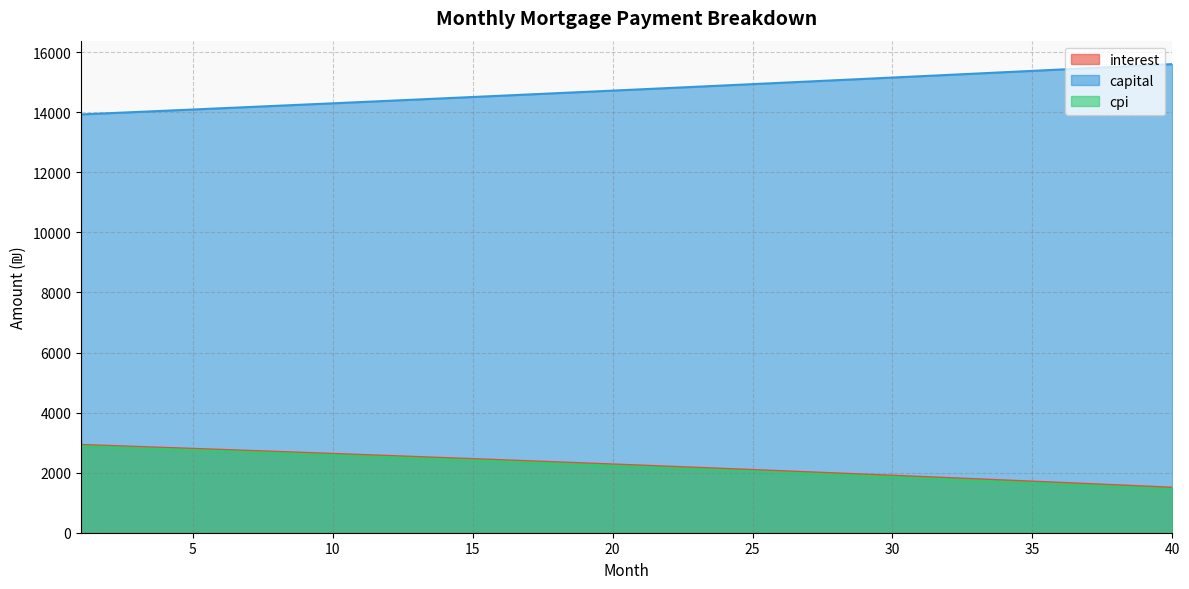

What is the value of the cpi point at the 31st from the left?

1817.8